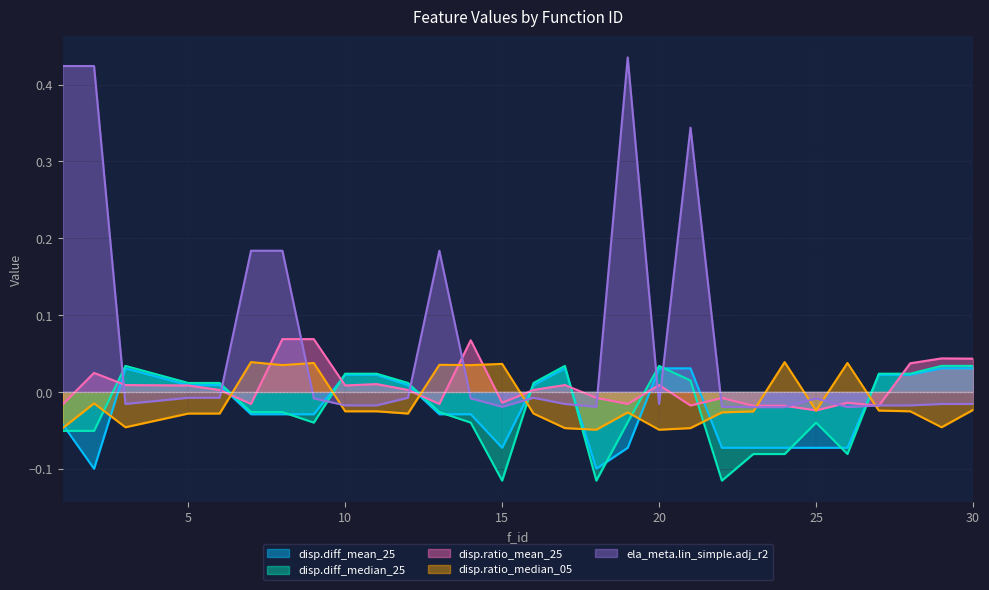

How many times do disp.ratio_median_05 and disp.ratio_mean_25 cross each other?

10